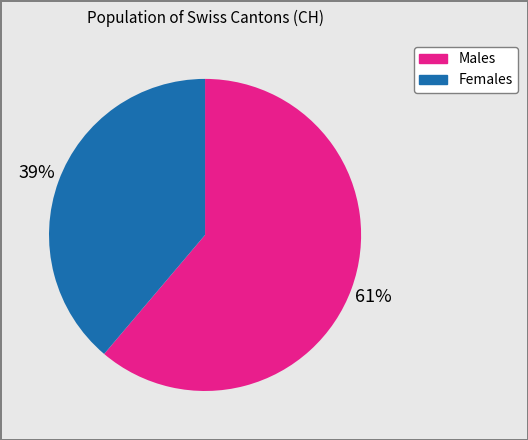

Is there a majority slice in this chart?

Yes